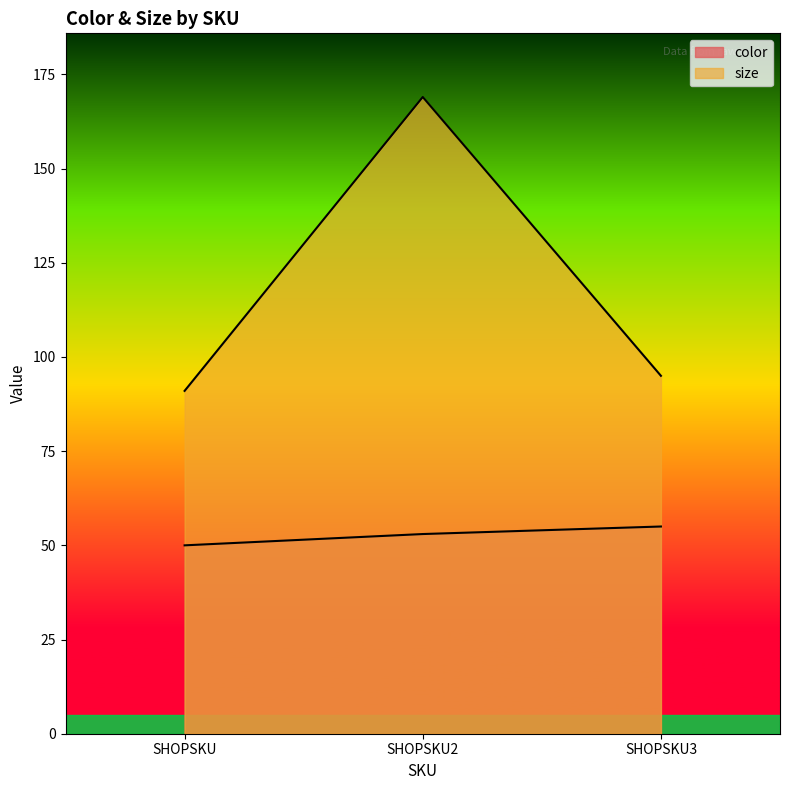

What is the value of the size point at the 1st from the left?

91